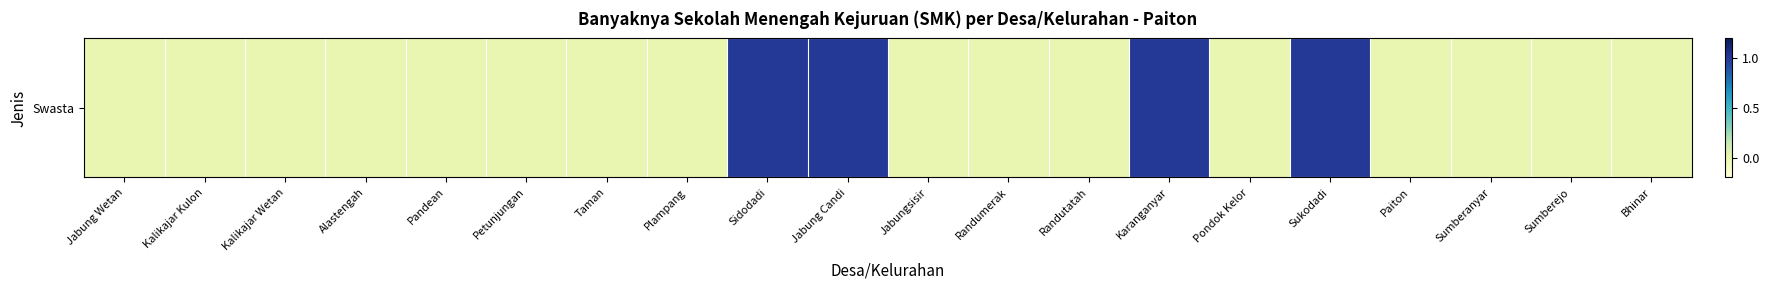

How many values exceed 0?

4